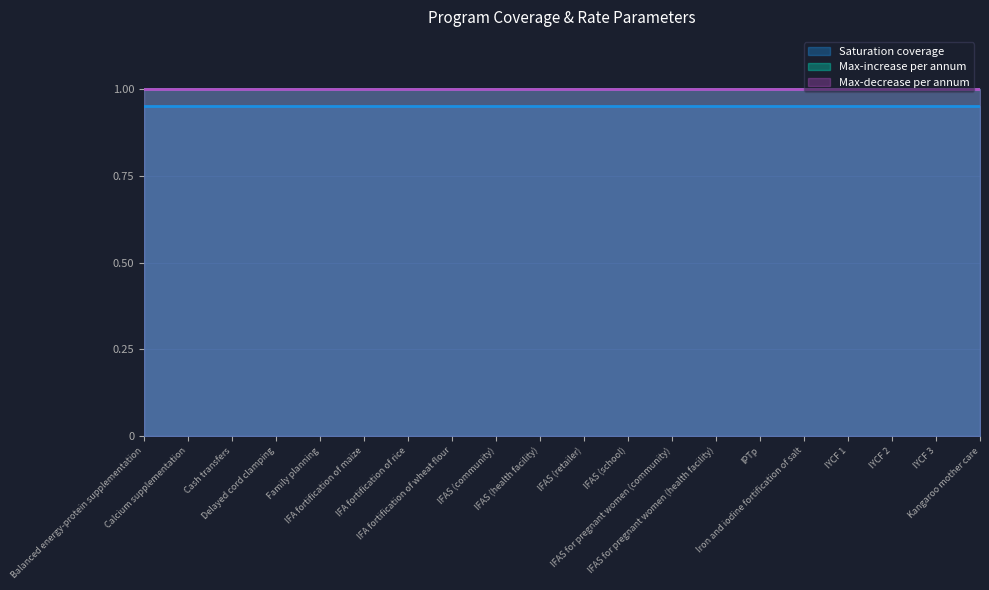

What is the sum of all Max-increase per annum values?

20.0